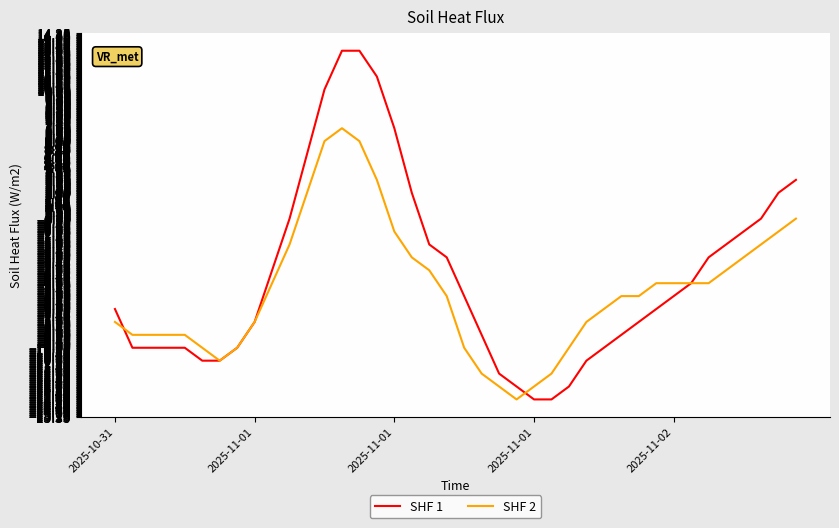

List the series in order of their overall mean, lowest first.

SHF 2, SHF 1